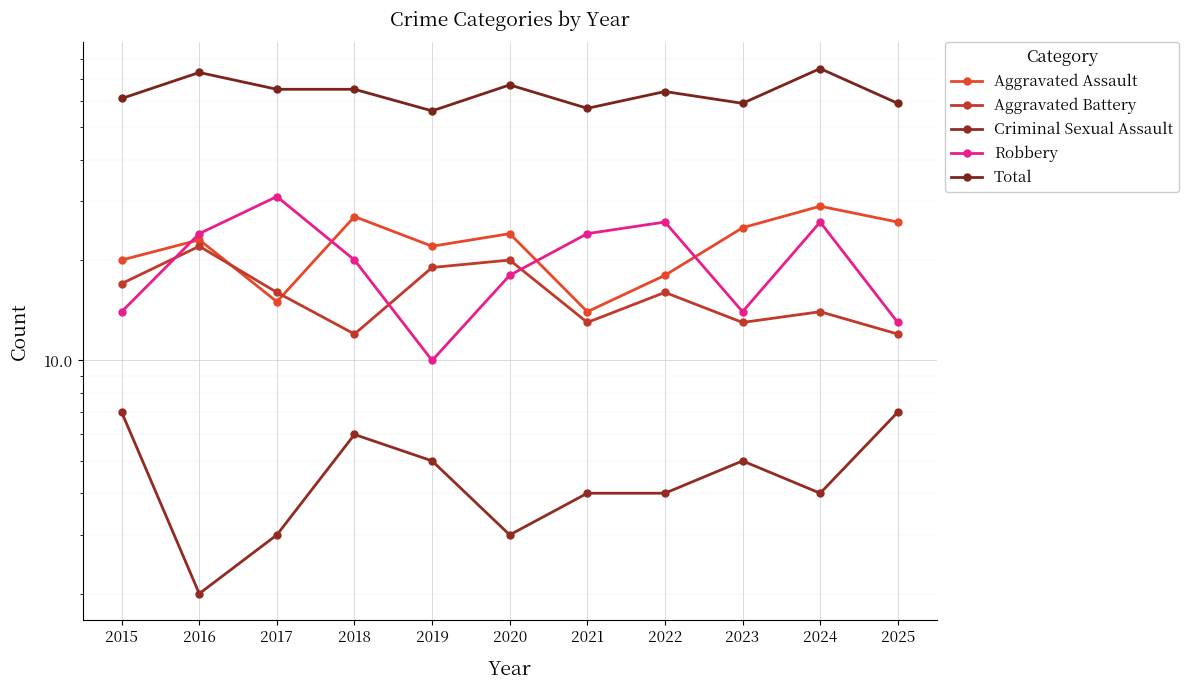

Between 2017 and 2018, which is larger?

2018